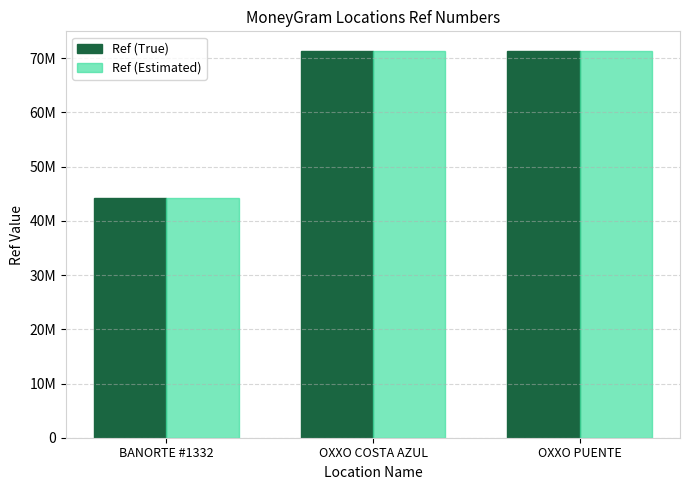

What is the label of the 3rd bar from the right?

BANORTE #1332